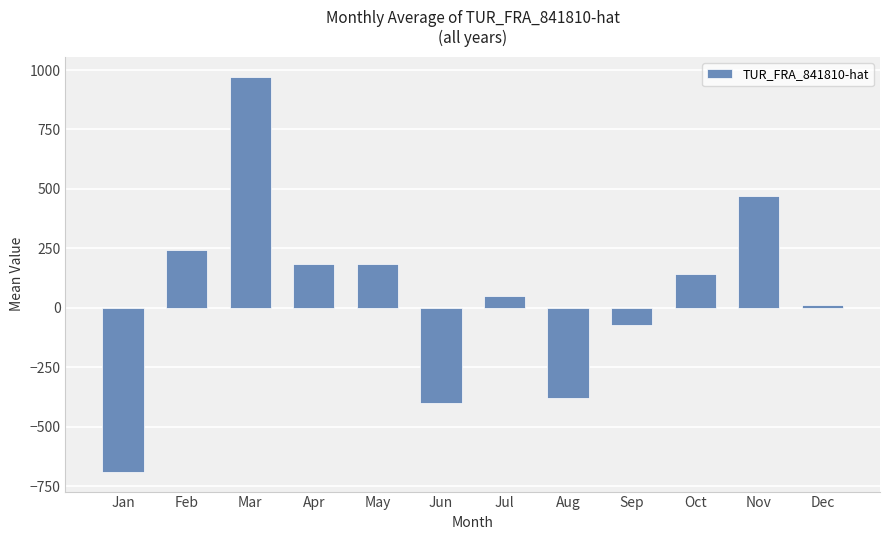

Are the bars horizontal?

No